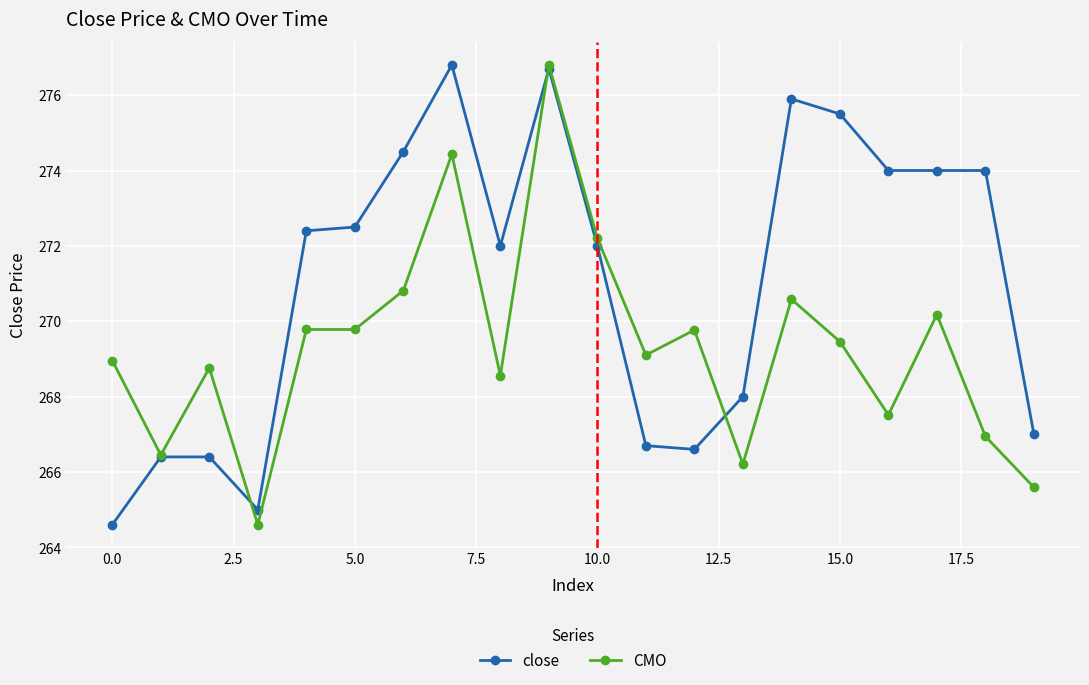

True or false: close has more than 0 interior local peaks.

True